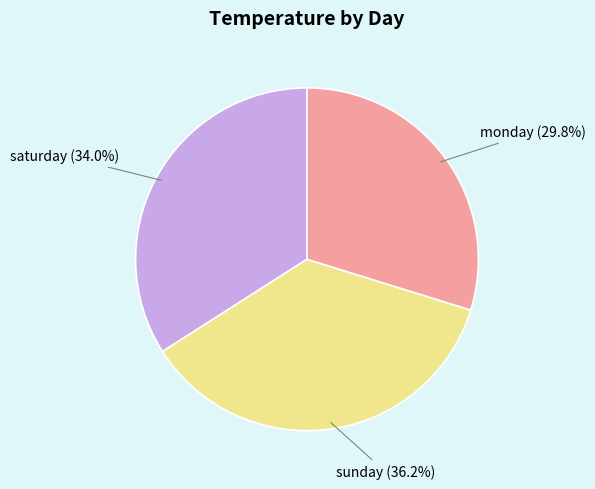

Is there a majority slice in this chart?

No